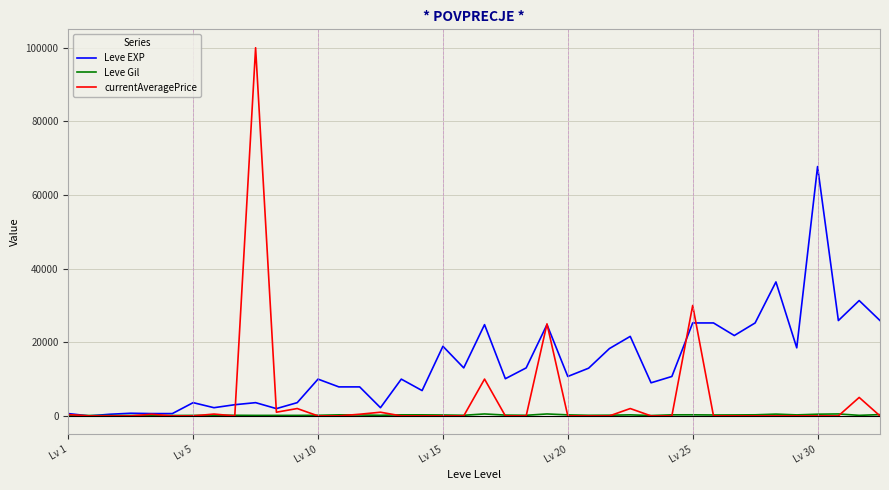

Rank the series by their maximum value, from lowest to highest.

Leve Gil, Leve EXP, currentAveragePrice